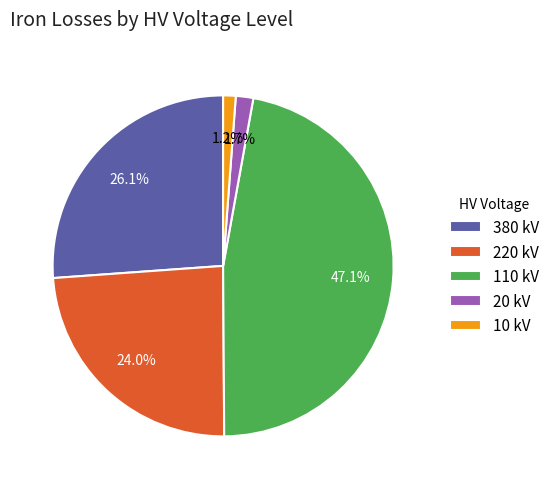

What percentage is NOT represented by 10 kV?

98.8%